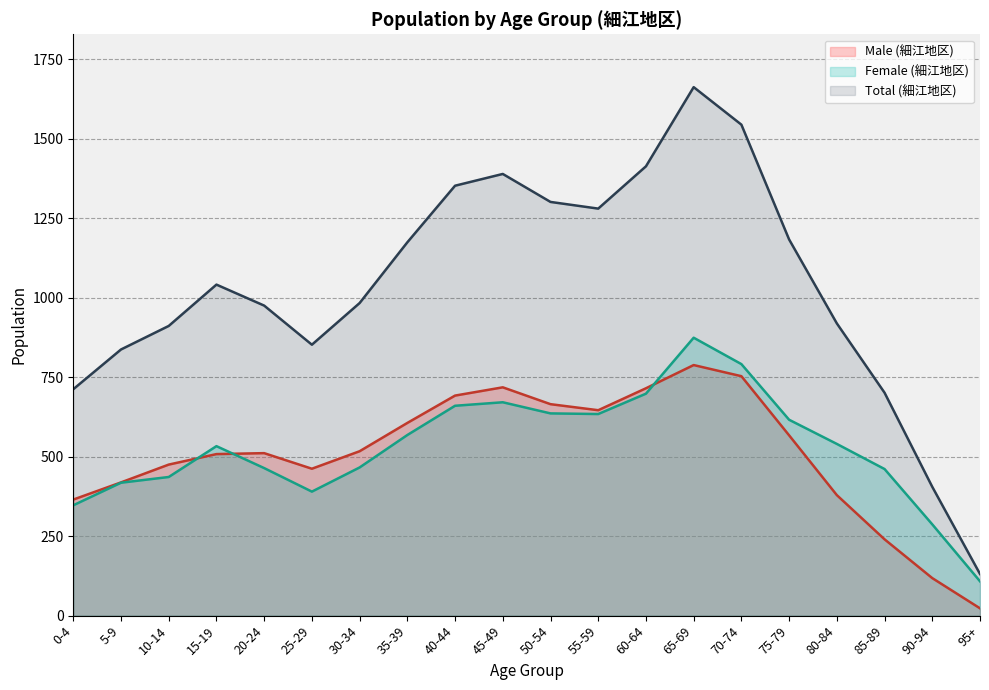

Which category has the lowest value in the Total (細江地区) series?

95+